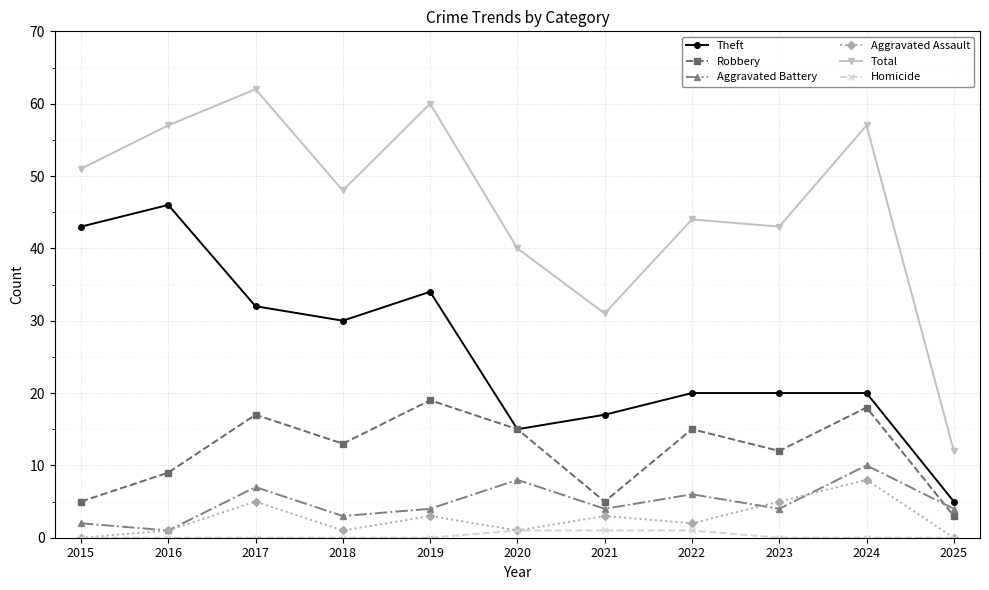

Is the value of Aggravated Battery at 2021 greater than the value of Homicide at 2022?

Yes